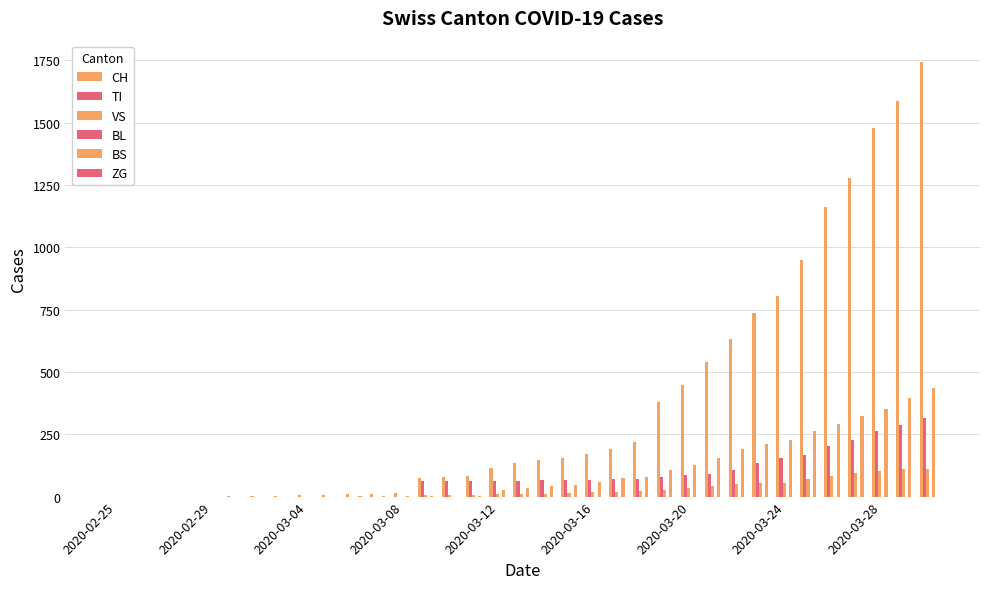

How many series are shown in this chart?

4